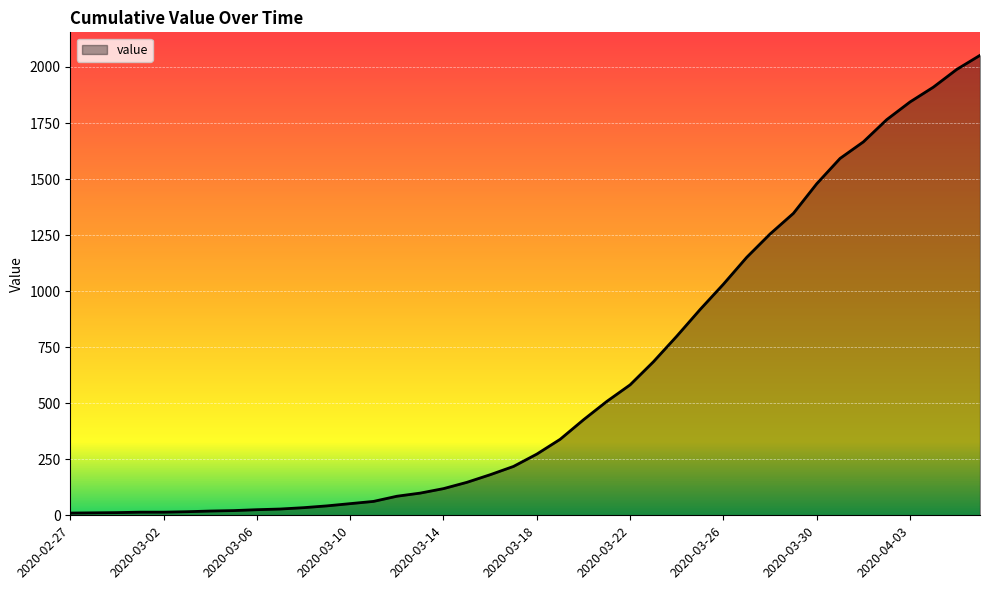

What is the difference between the maximum and minimum values?

2042